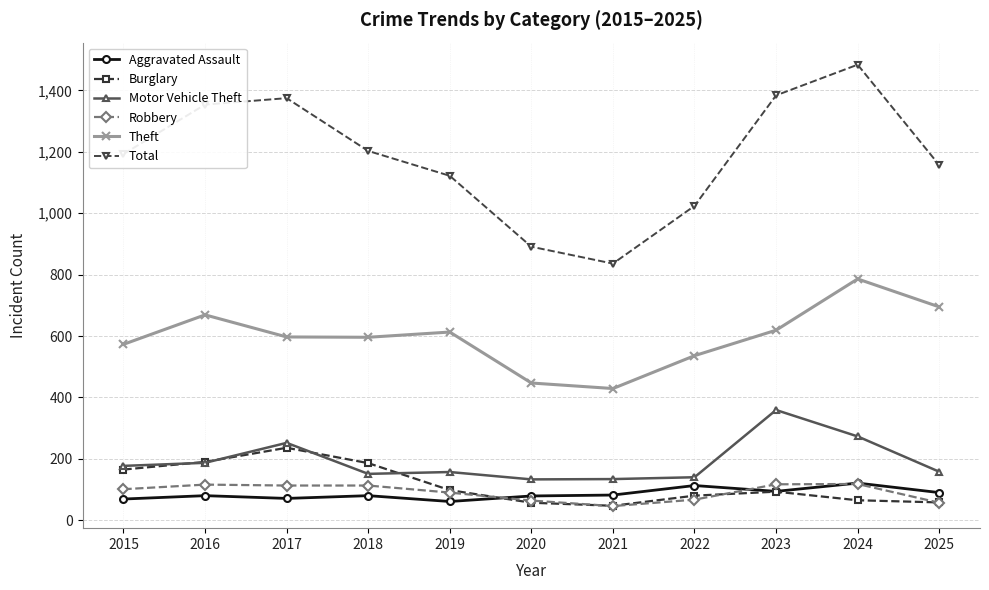

What is the smallest value displayed?

46